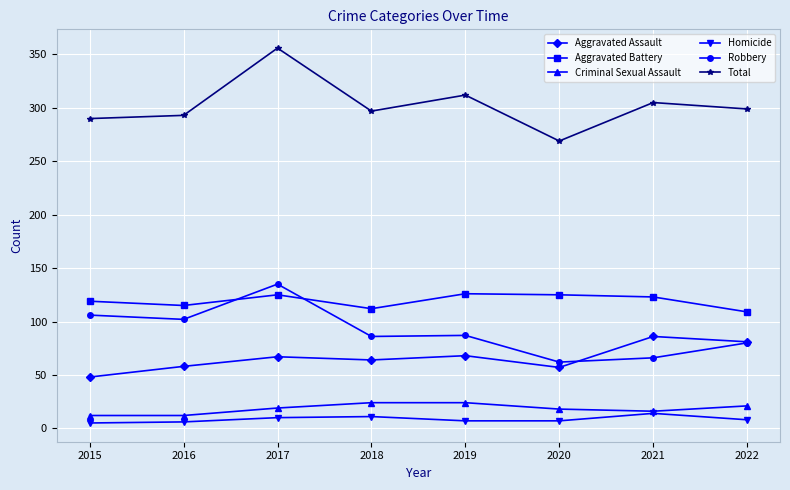

What is the sum of the Aggravated Assault values at 2016 and 2020?

115